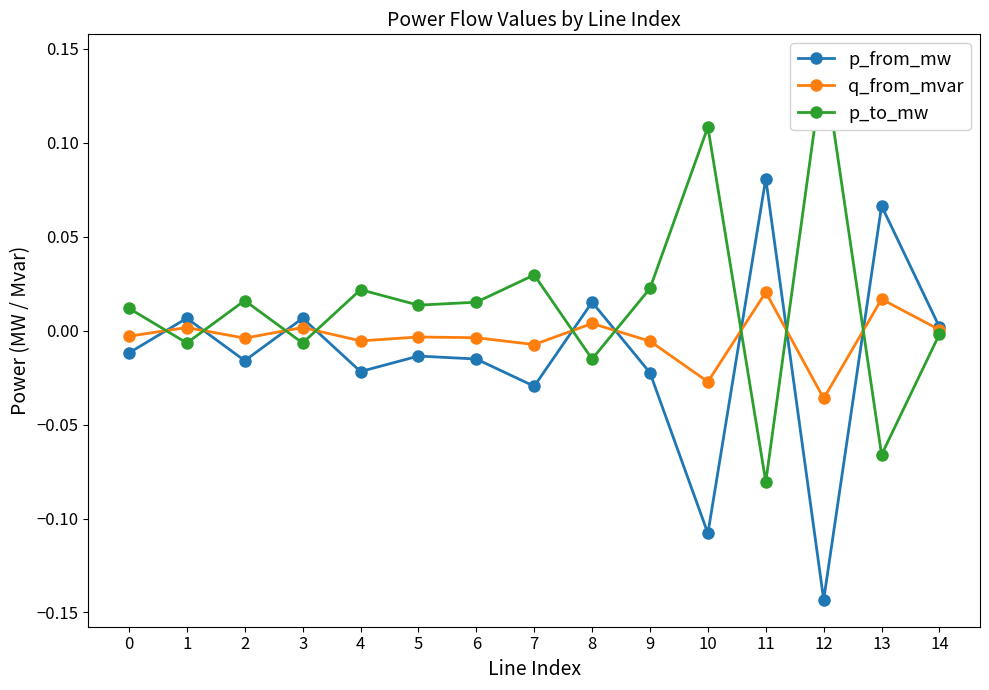

How many intersections are there between q_from_mvar and p_from_mw?

9